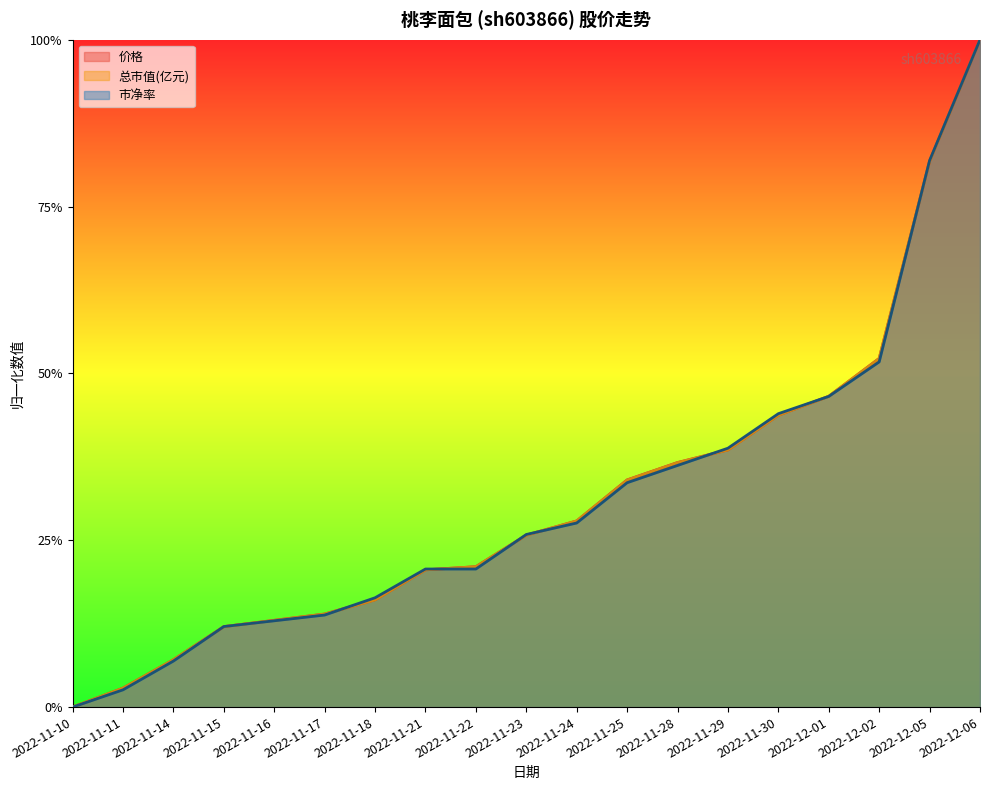

What is the value of the 市净率 point at the 17th from the left?

0.5